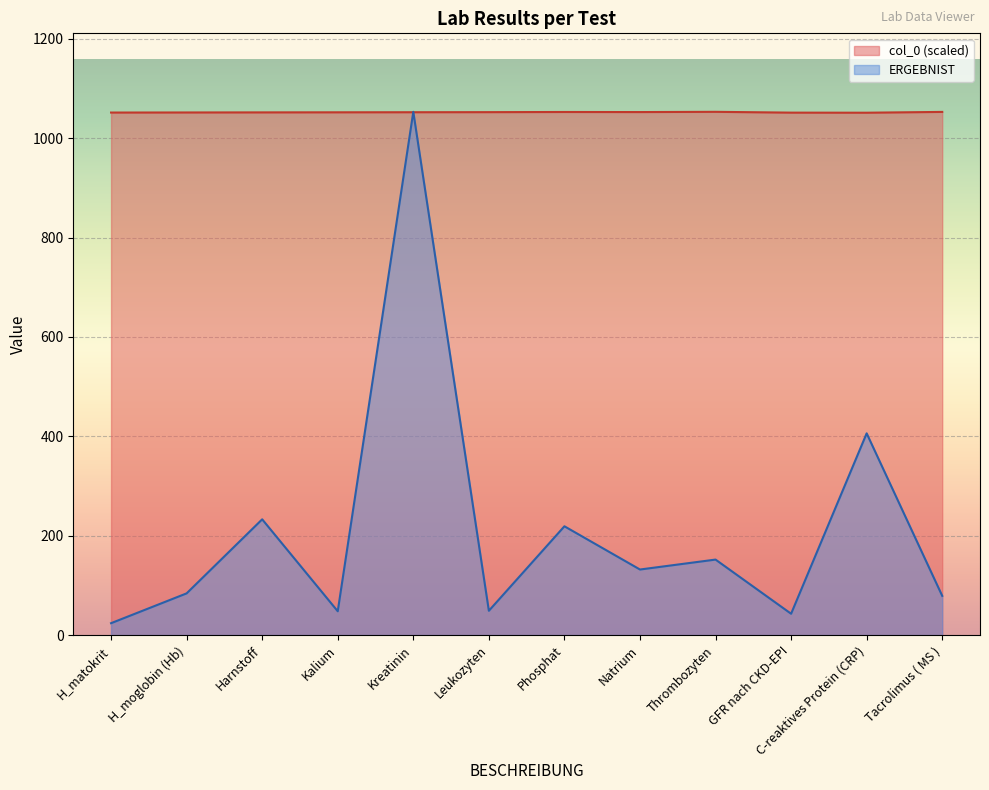

Rank the categories by ERGEBNIST value from lowest to highest.

H_matokrit, GFR nach CKD-EPI, Kalium, Leukozyten, Tacrolimus ( MS ), H_moglobin (Hb), Natrium, Thrombozyten, Phosphat, Harnstoff, C-reaktives Protein (CRP), Kreatinin